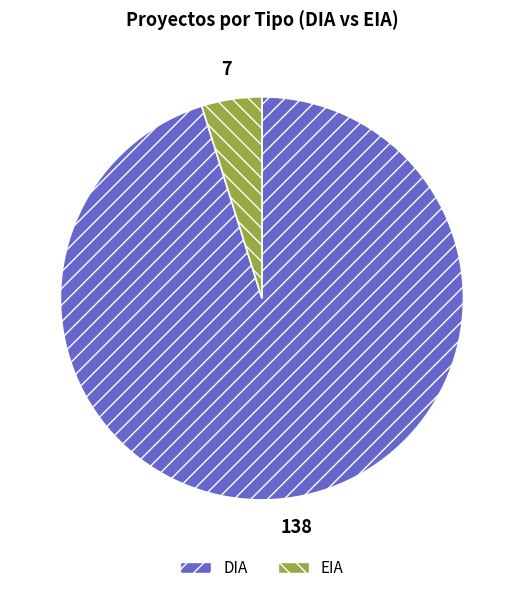

What is the largest slice in the pie chart?

DIA